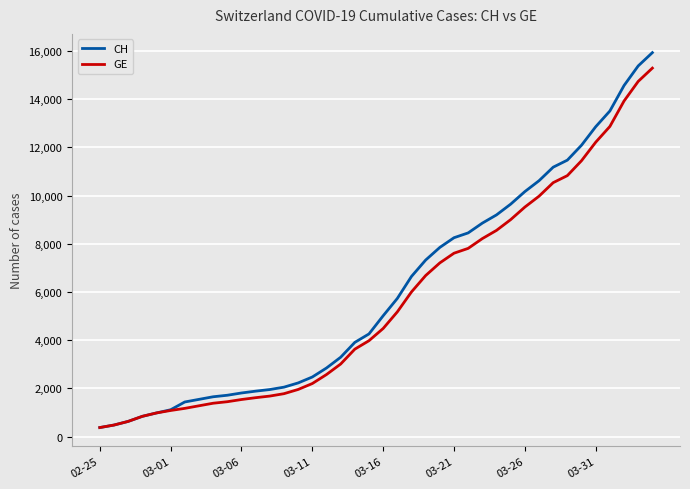

Which series has the largest range (max minus min)?

CH